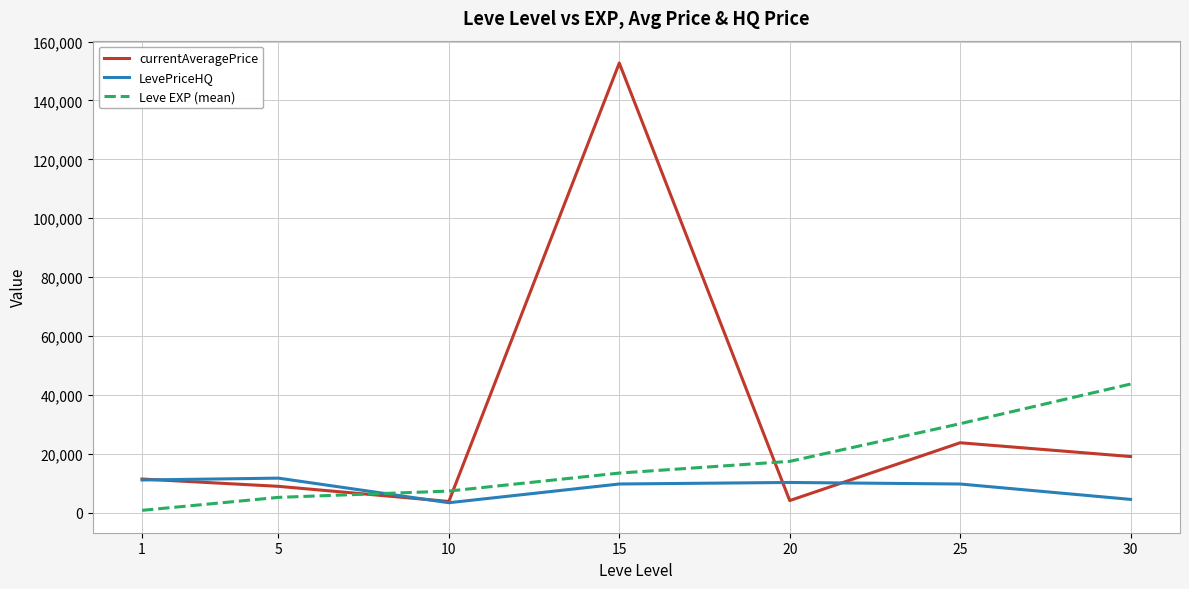

The value of currentAveragePrice at 20 is 4176.5. True or false?

True